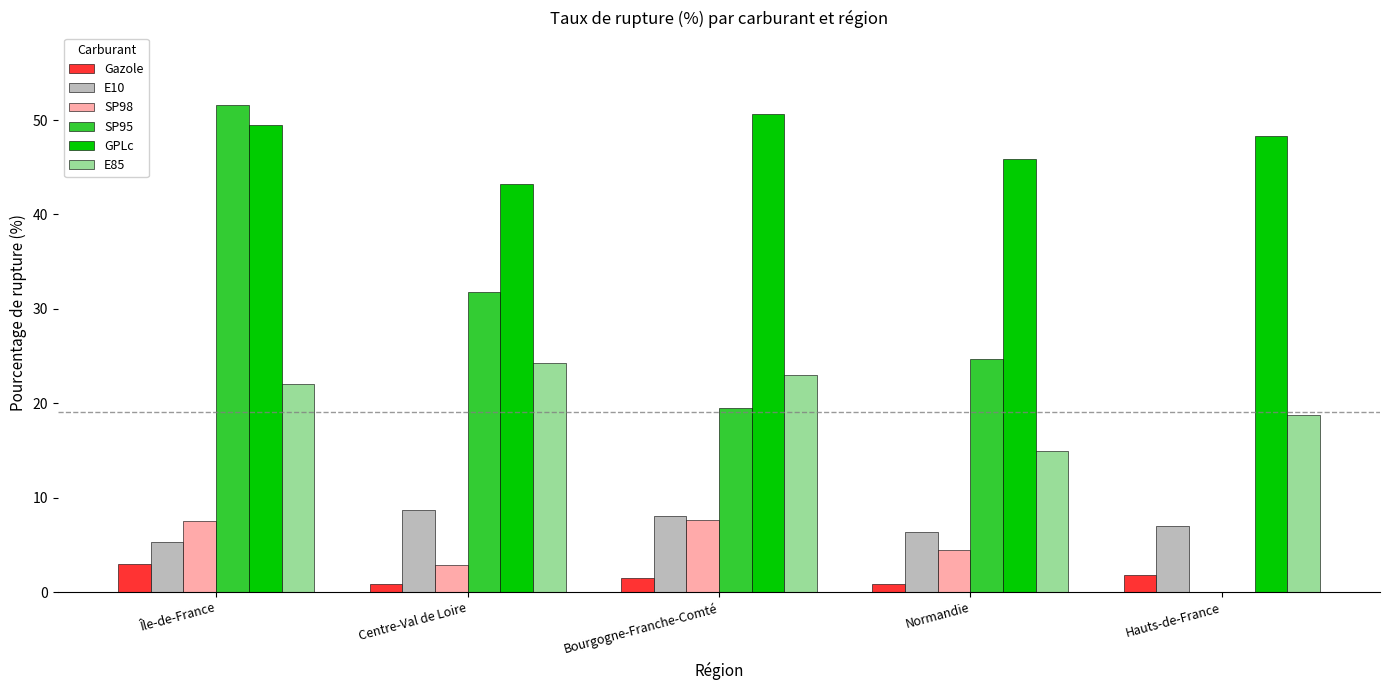

The value of E10 at Hauts-de-France is 7.0. True or false?

True